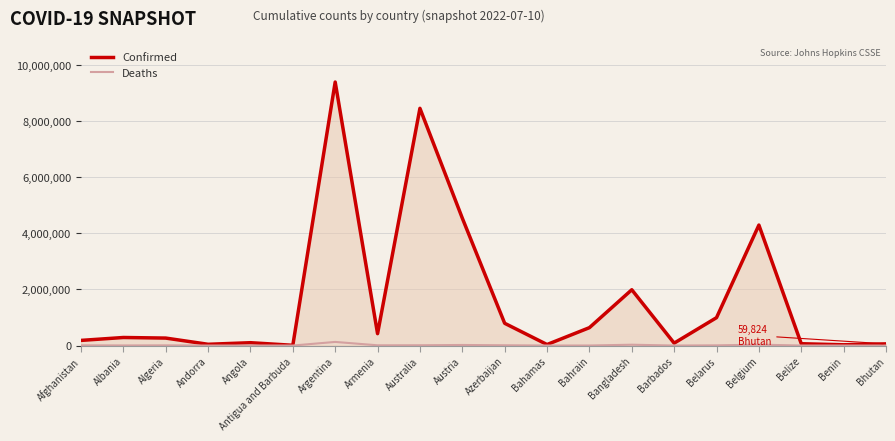

What is the greatest value displayed?

9394326